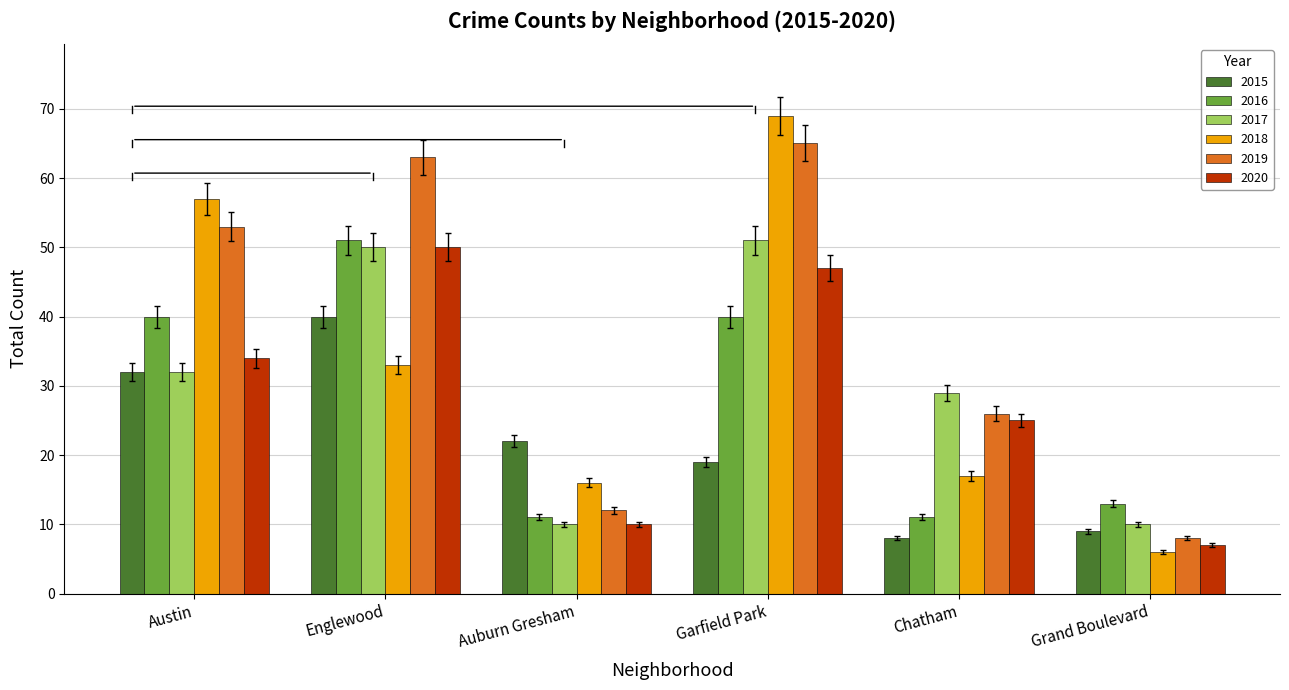

The 2015 series shows 29.3 at Garfield Park. True or false?

False